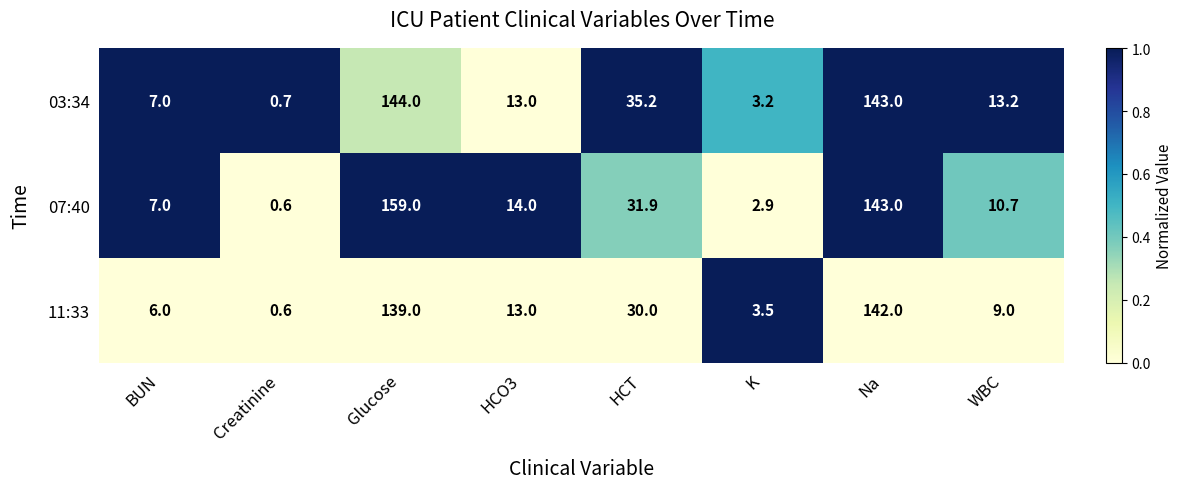

What is the difference between the maximum and second lowest values in the 11:33 series?

138.5